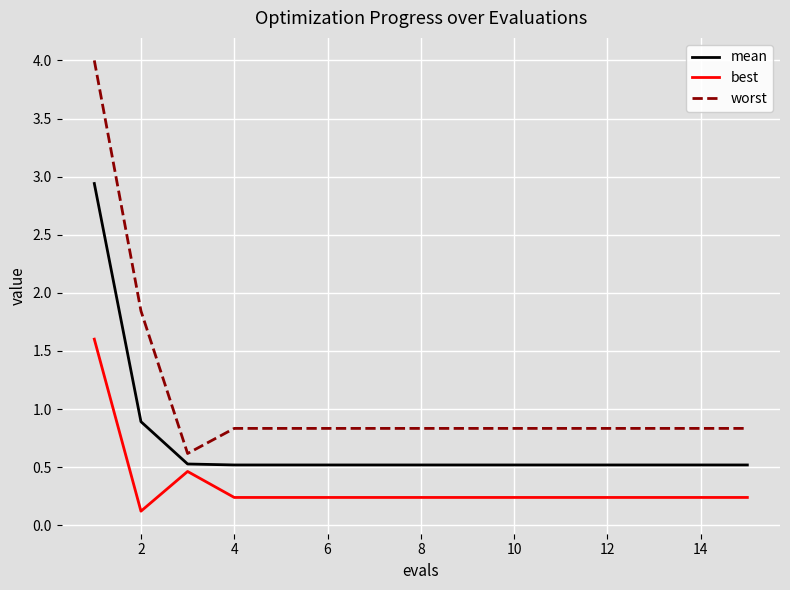

At how many categories does at least one series exceed 2?

1